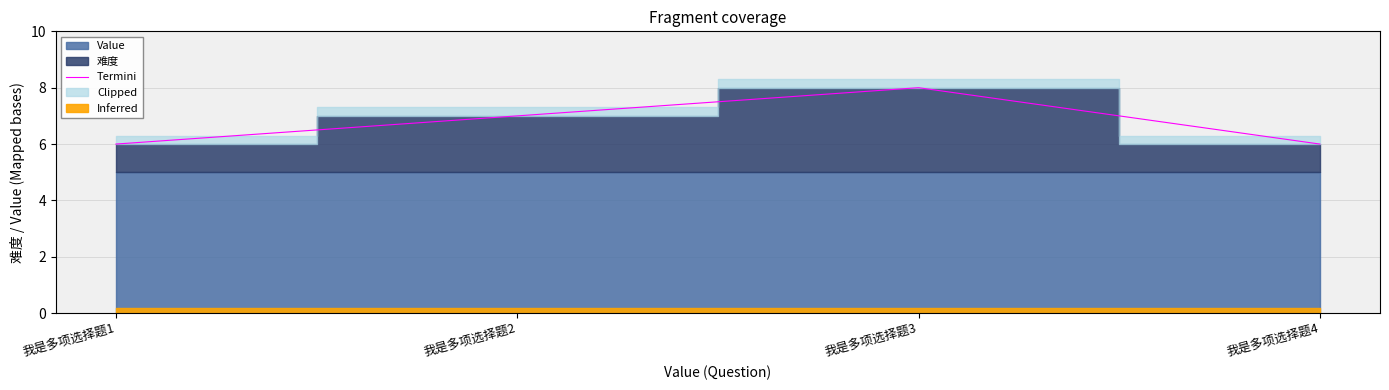

List the labels in order of value, smallest first.

我是多项选择题1, 我是多项选择题4, 我是多项选择题2, 我是多项选择题3